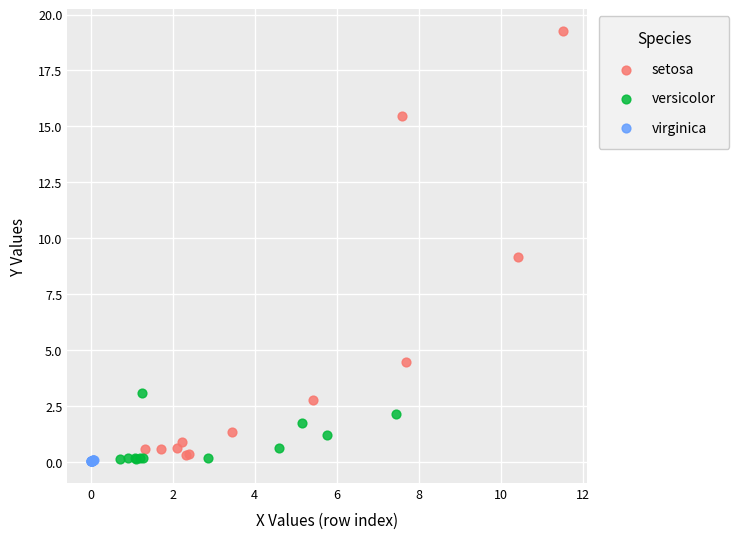

Which series reaches the maximum Y coordinate?

setosa